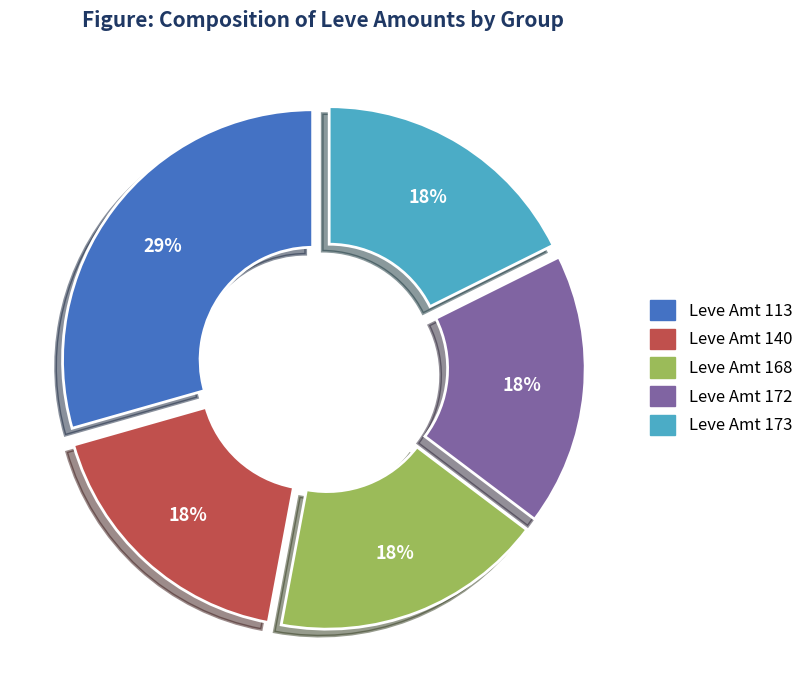

How many segments does this pie chart have?

5